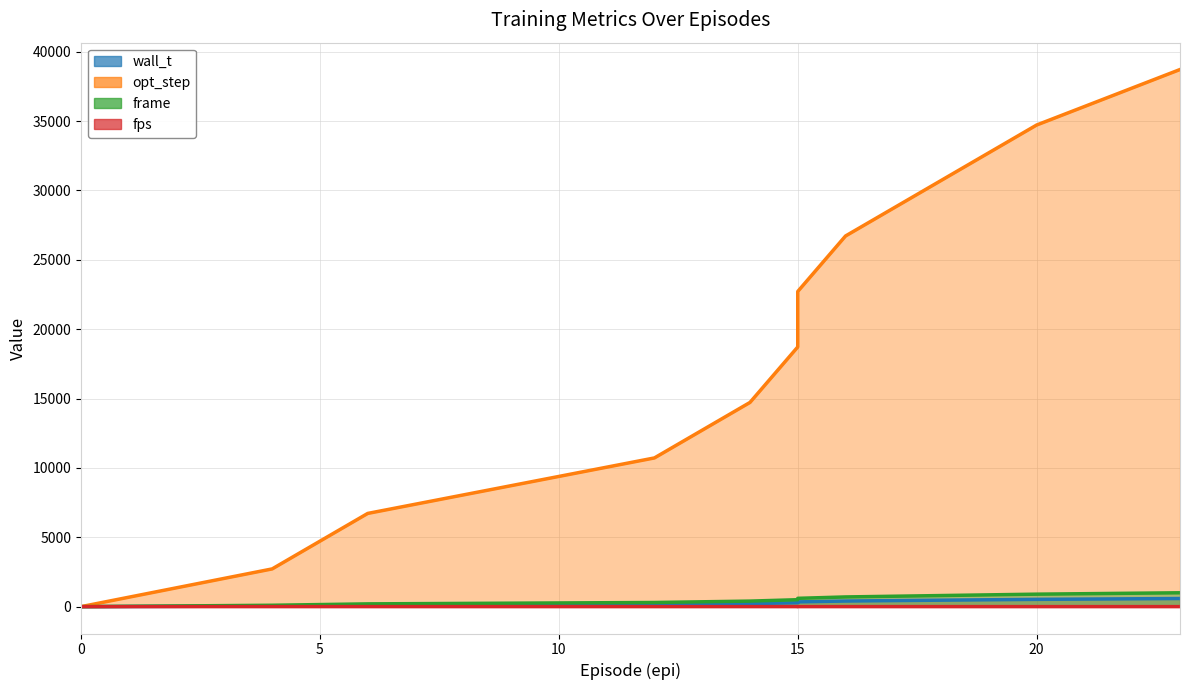

Reading left to right, transcribe all the data shown in this chart.

wall_t: 0.0=0.0	4.0=44.0	6.0=102.0	12.0=161.0	14.0=221.0	15.0=282.0	15.0=343.0	16.0=405.0	18.0=467.0	20.0=525.0	23.0=586.0
opt_step: 0.0=0.0	4.0=2720.0	6.0=6720.0	12.0=10720.0	14.0=14720.0	15.0=18720.0	15.0=22720.0	16.0=26720.0	18.0=30720.0	20.0=34720.0	23.0=38720.0
frame: 0.0=0.0	4.0=100.0	6.0=200.0	12.0=300.0	14.0=400.0	15.0=500.0	15.0=600.0	16.0=700.0	18.0=800.0	20.0=900.0	23.0=1000.0
fps: 0.0=0.0	4.0=2.3	6.0=2.0	12.0=1.9	14.0=1.8	15.0=1.8	15.0=1.7	16.0=1.7	18.0=1.7	20.0=1.7	23.0=1.7